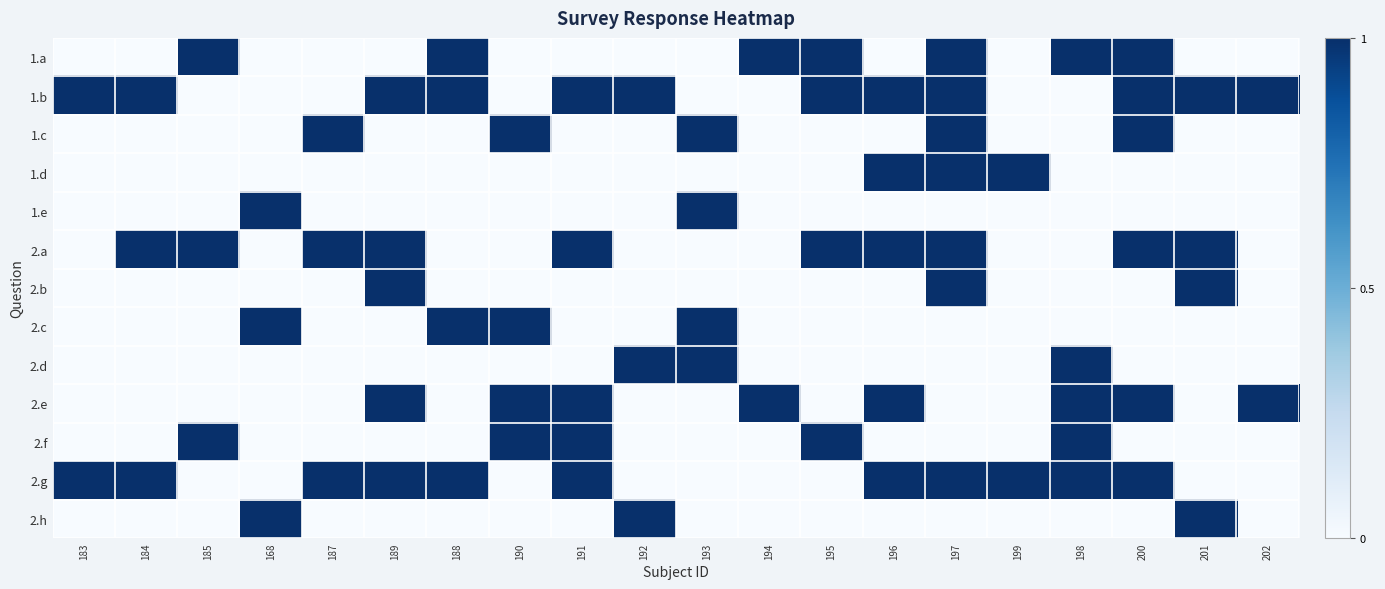

Reading left to right, extract all data points from this chart.

1.a: 183=0	184=0	185=1	168=0	187=0	189=0	188=1	190=0	191=0	192=0	193=0	194=1	195=1	196=0	197=1	199=0	198=1	200=1	201=0	202=0
1.b: 183=1	184=1	185=0	168=0	187=0	189=1	188=1	190=0	191=1	192=1	193=0	194=0	195=1	196=1	197=1	199=0	198=0	200=1	201=1	202=1
1.c: 183=0	184=0	185=0	168=0	187=1	189=0	188=0	190=1	191=0	192=0	193=1	194=0	195=0	196=0	197=1	199=0	198=0	200=1	201=0	202=0
1.d: 183=0	184=0	185=0	168=0	187=0	189=0	188=0	190=0	191=0	192=0	193=0	194=0	195=0	196=1	197=1	199=1	198=0	200=0	201=0	202=0
1.e: 183=0	184=0	185=0	168=1	187=0	189=0	188=0	190=0	191=0	192=0	193=1	194=0	195=0	196=0	197=0	199=0	198=0	200=0	201=0	202=0
2.a: 183=0	184=1	185=1	168=0	187=1	189=1	188=0	190=0	191=1	192=0	193=0	194=0	195=1	196=1	197=1	199=0	198=0	200=1	201=1	202=0
2.b: 183=0	184=0	185=0	168=0	187=0	189=1	188=0	190=0	191=0	192=0	193=0	194=0	195=0	196=0	197=1	199=0	198=0	200=0	201=1	202=0
2.c: 183=0	184=0	185=0	168=1	187=0	189=0	188=1	190=1	191=0	192=0	193=1	194=0	195=0	196=0	197=0	199=0	198=0	200=0	201=0	202=0
2.d: 183=0	184=0	185=0	168=0	187=0	189=0	188=0	190=0	191=0	192=1	193=1	194=0	195=0	196=0	197=0	199=0	198=1	200=0	201=0	202=0
2.e: 183=0	184=0	185=0	168=0	187=0	189=1	188=0	190=1	191=1	192=0	193=0	194=1	195=0	196=1	197=0	199=0	198=1	200=1	201=0	202=1
2.f: 183=0	184=0	185=1	168=0	187=0	189=0	188=0	190=1	191=1	192=0	193=0	194=0	195=1	196=0	197=0	199=0	198=1	200=0	201=0	202=0
2.g: 183=1	184=1	185=0	168=0	187=1	189=1	188=1	190=0	191=1	192=0	193=0	194=0	195=0	196=1	197=1	199=1	198=1	200=1	201=0	202=0
2.h: 183=0	184=0	185=0	168=1	187=0	189=0	188=0	190=0	191=0	192=1	193=0	194=0	195=0	196=0	197=0	199=0	198=0	200=0	201=1	202=0